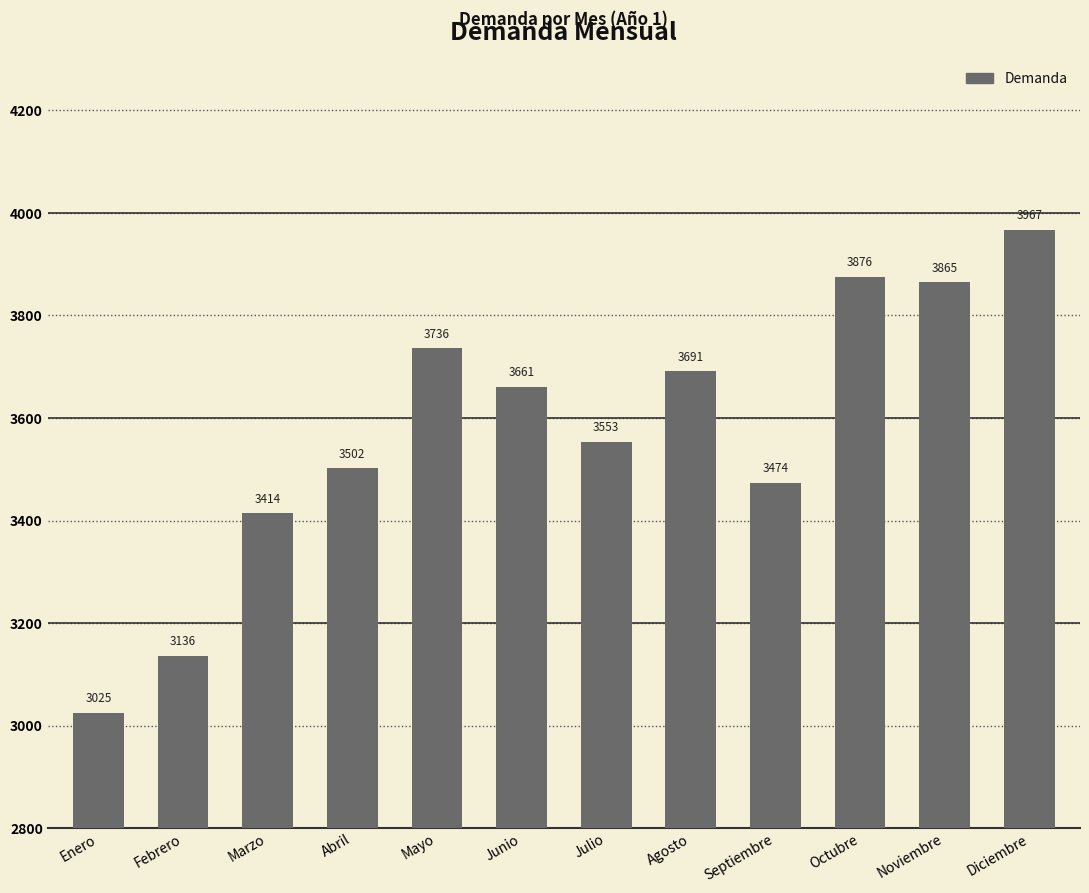

Reading left to right, extract all data points from this chart.

3025	3136	3414	3502	3736	3661	3553	3691	3474	3876	3865	3967